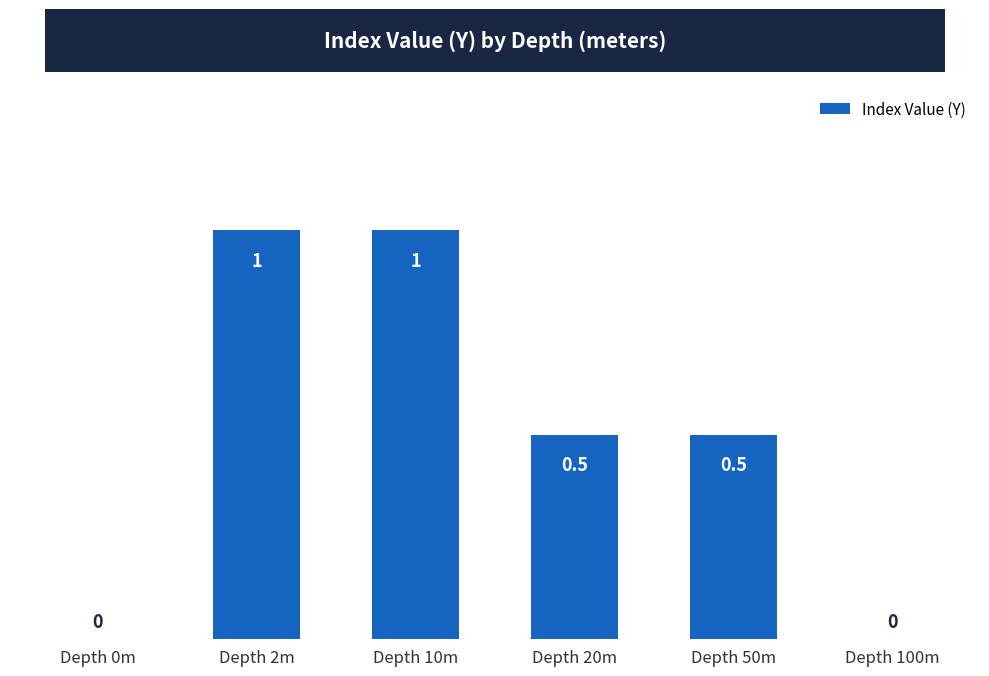

What is the greatest value displayed?

1.0